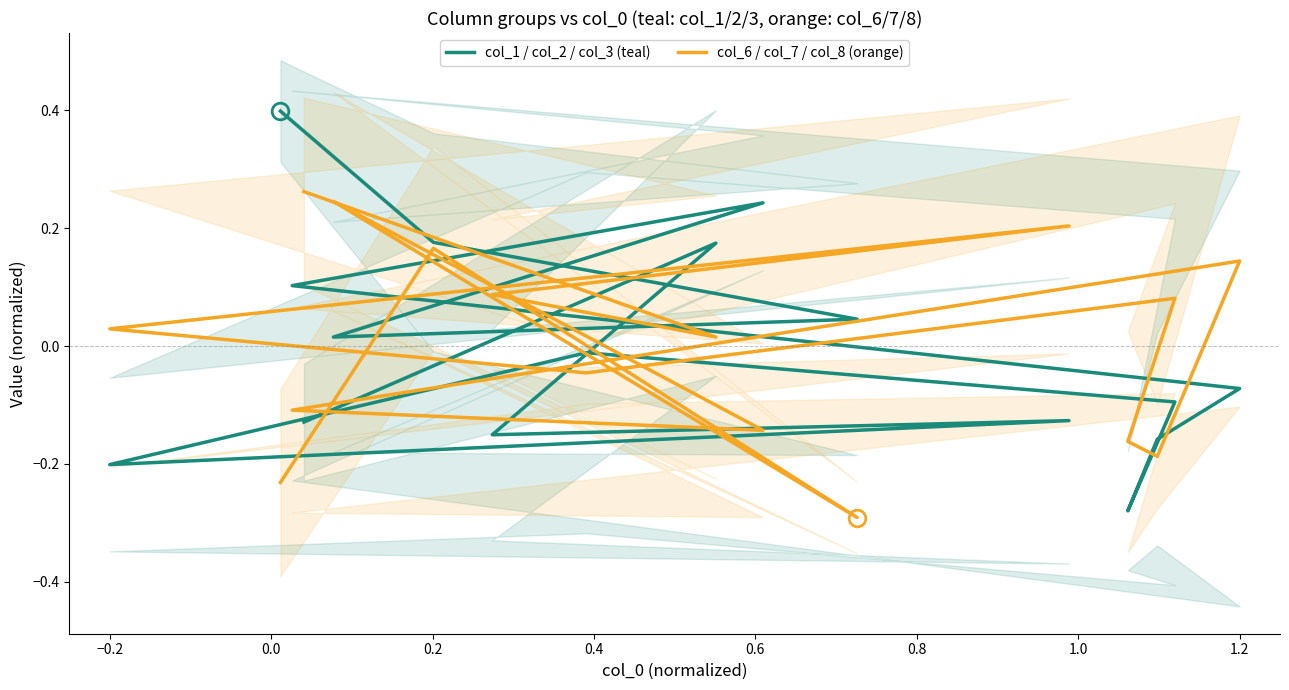

The col_1 / col_2 / col_3 (teal) series shows -0.2 at 0.0. True or false?

True